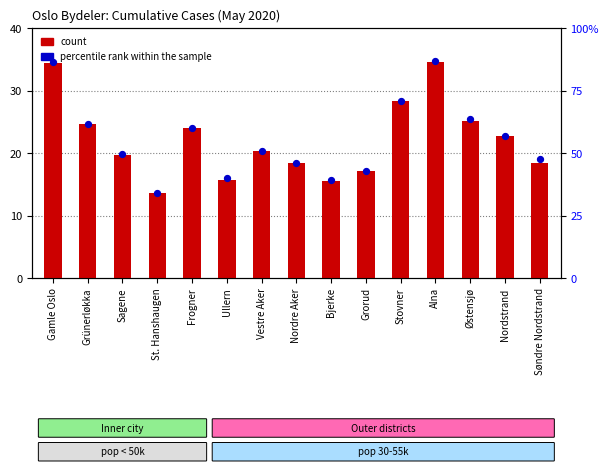

At which category is the sum across all series the highest?

Alna